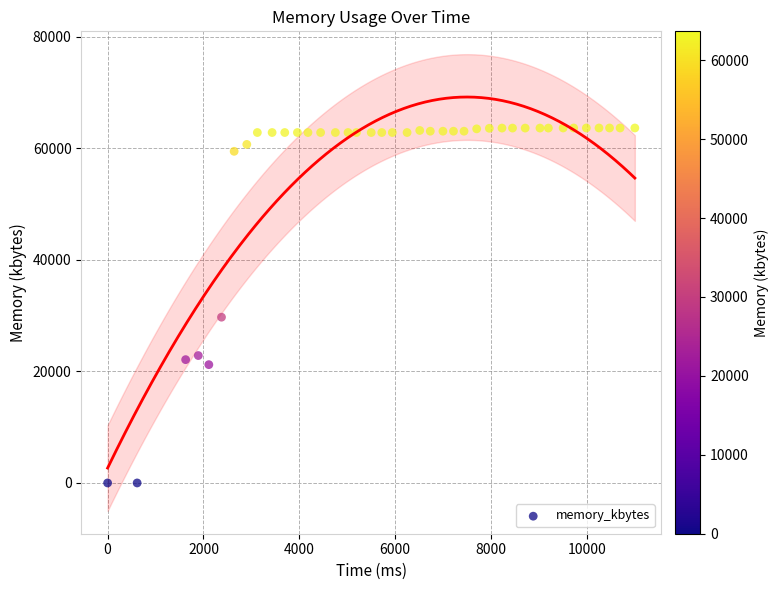

What Y value in the scatter plot is closest to 31830?

29728